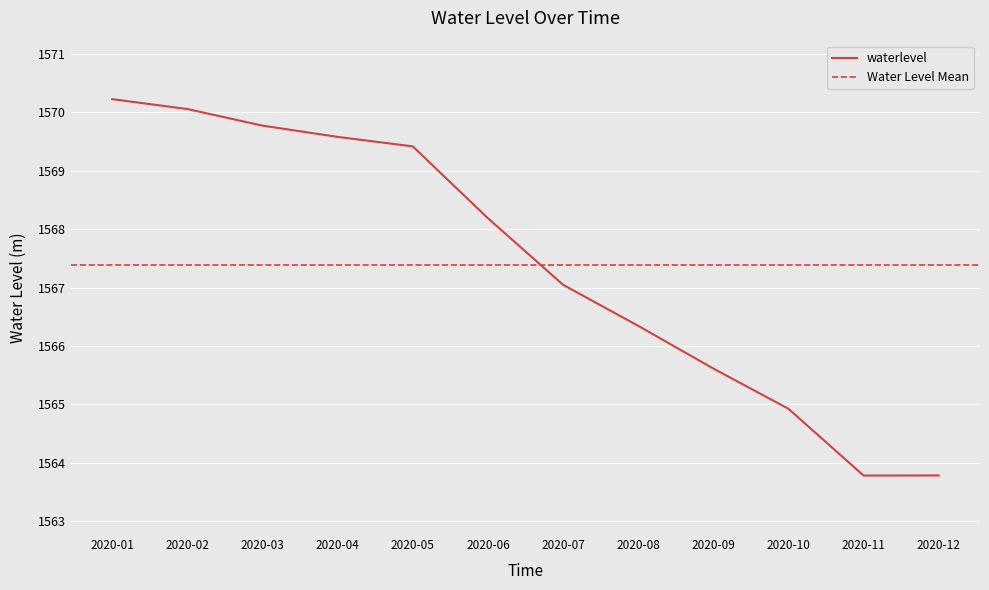

True or false: there are more than 0 points higher than both neighbors.

False